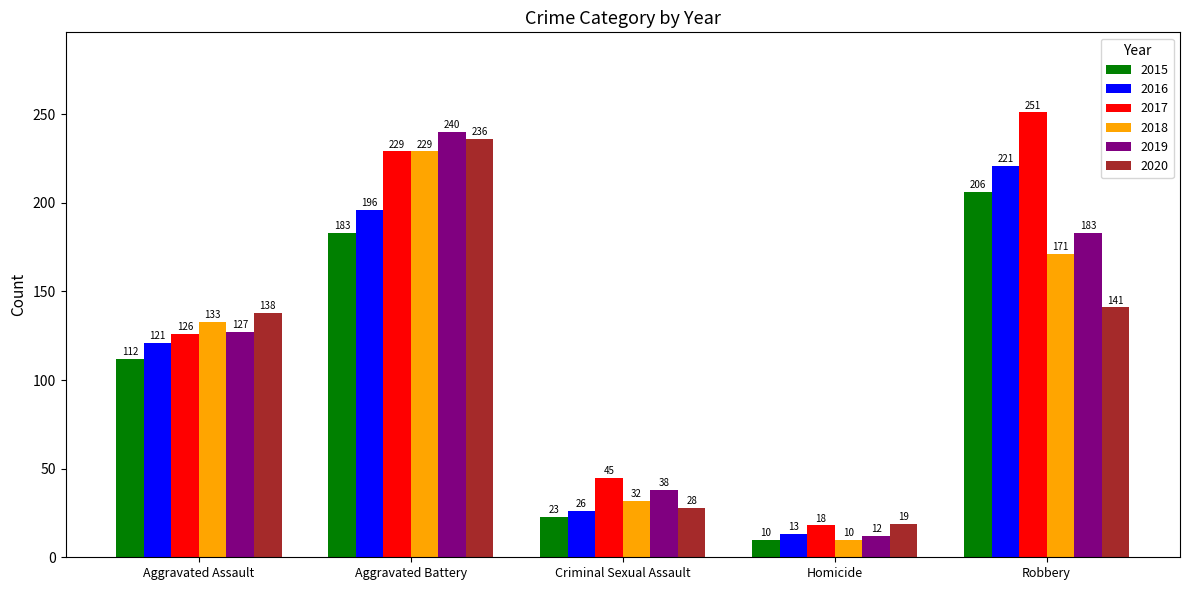

The 2018 series shows 32 at Criminal Sexual Assault. True or false?

True